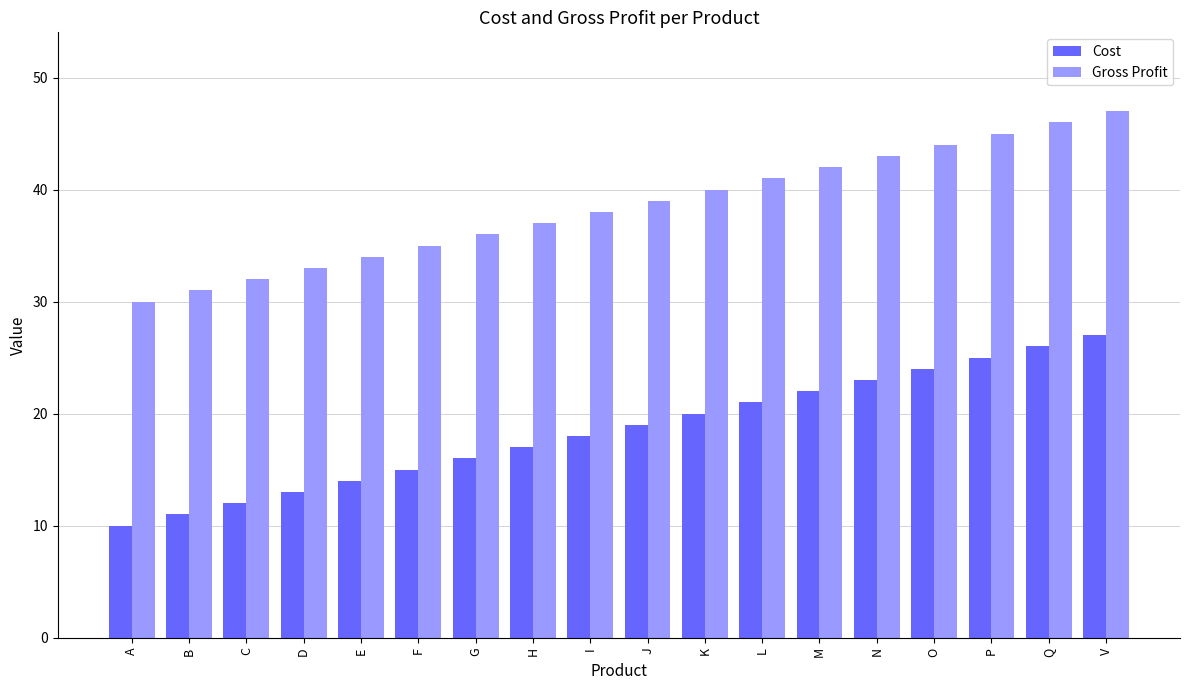

What is the difference between the highest and lowest values at P?

20